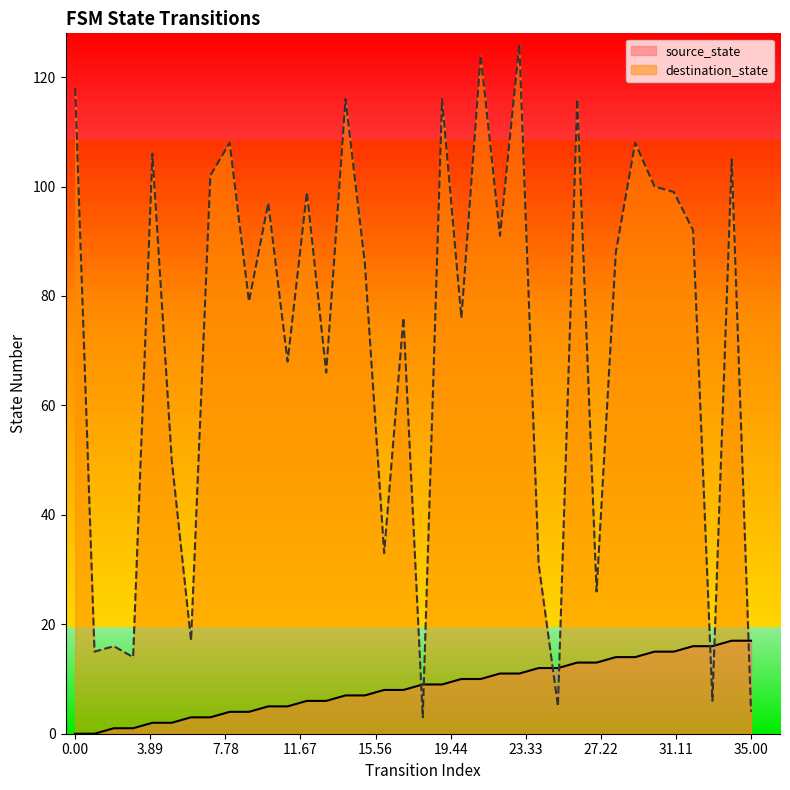

What is the approximate value of destination_state at 28, to the nearest 50?

100